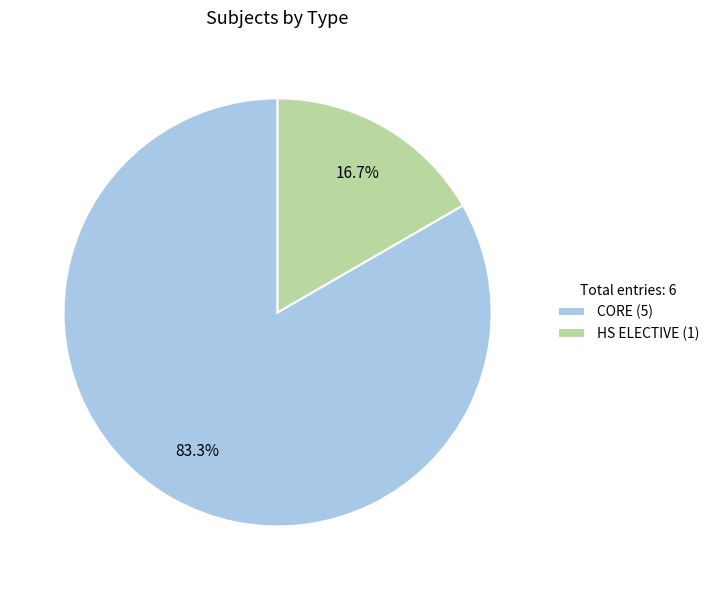

The HS ELECTIVE slice represents 27% of the pie. True or false?

False